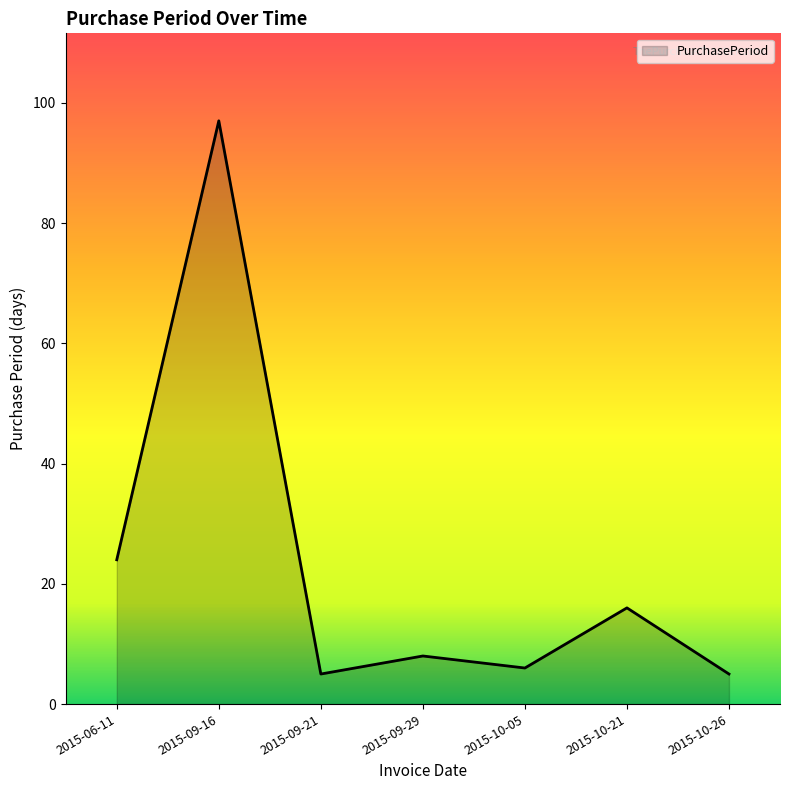

Where is the first local minimum?

2015-09-21